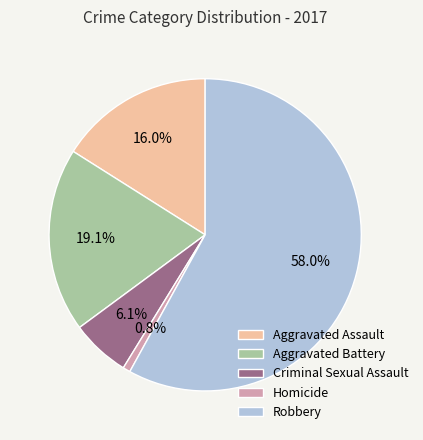

Does Aggravated Assault account for over 50% of the chart?

No